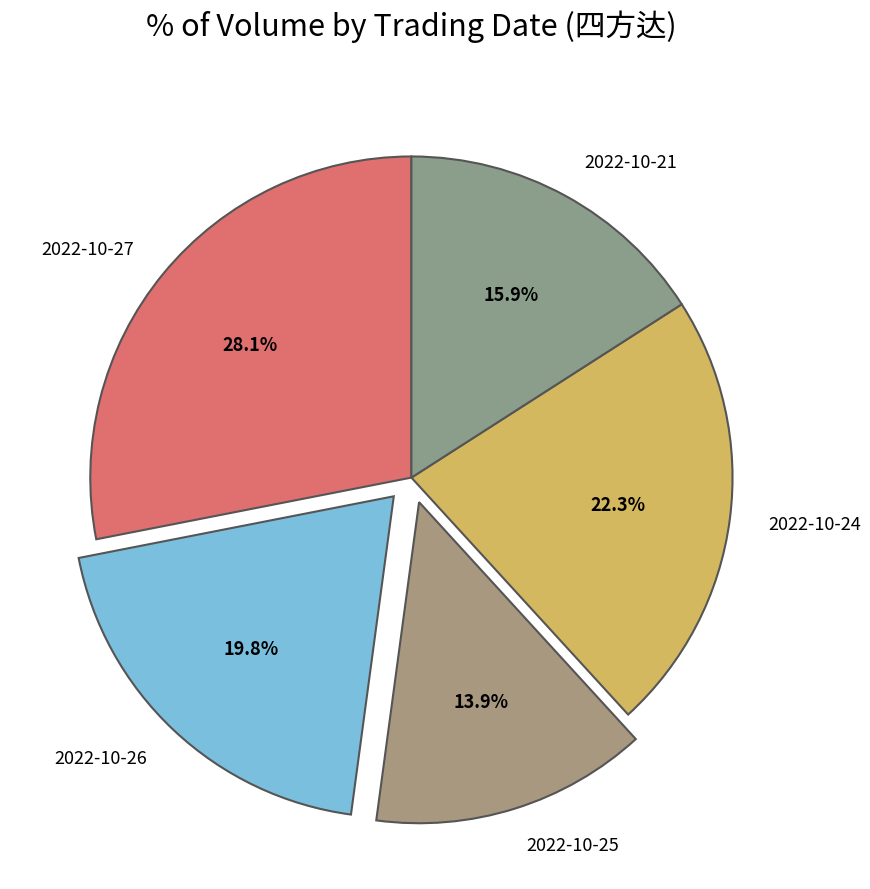

What is the ratio of the value at 2022-10-26 to the value at 2022-10-27?

0.7